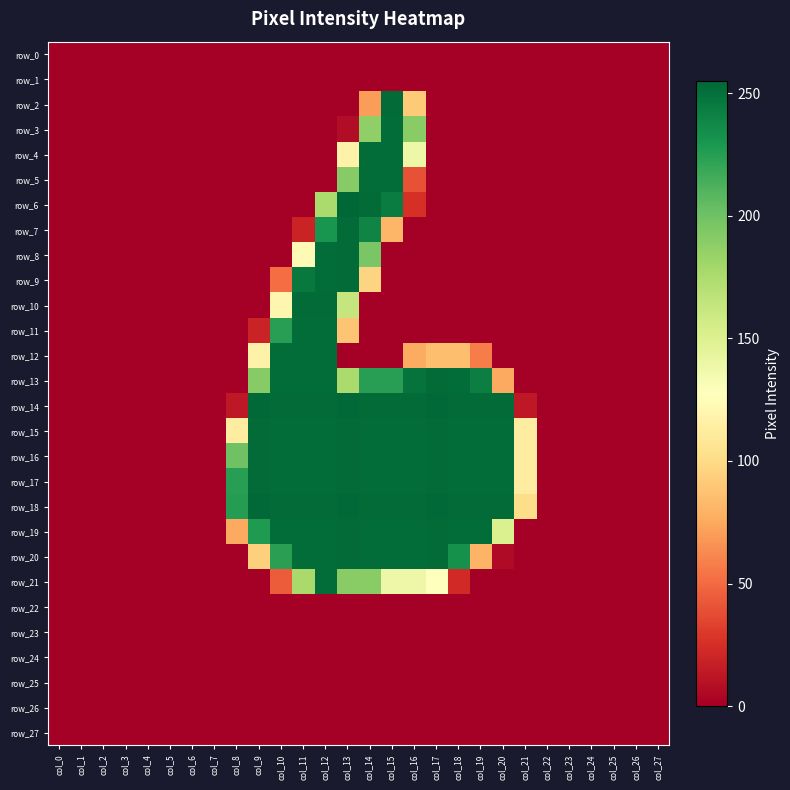

How many data points in row_9 are above 0?

5